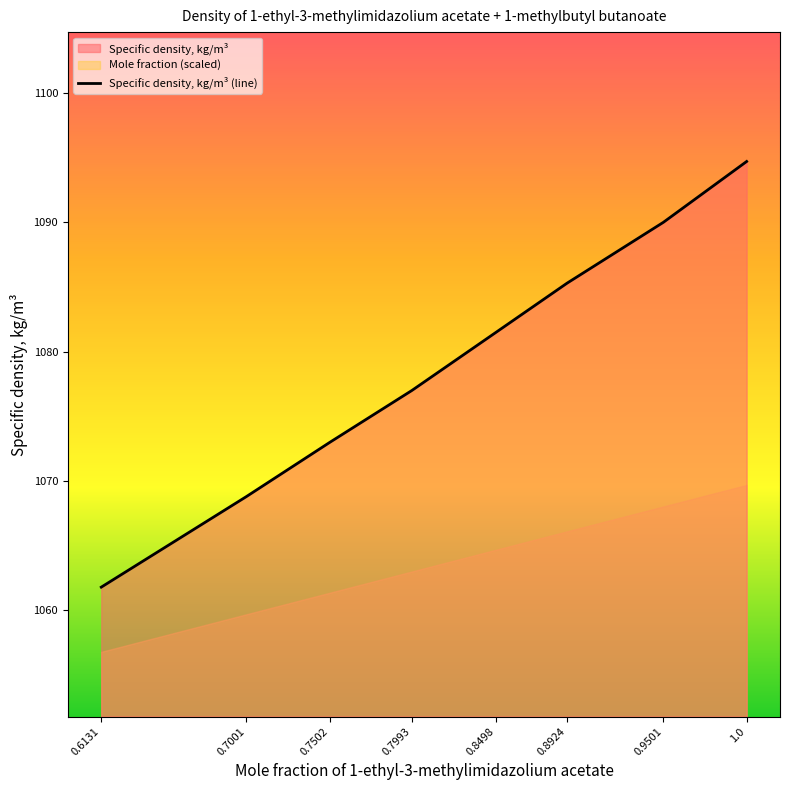

What is the minimum value shown in the chart?

1061.8